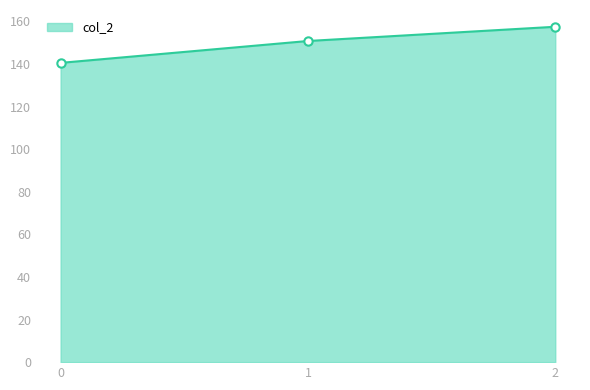

What is the change in value from 0 to 2?

+16.9